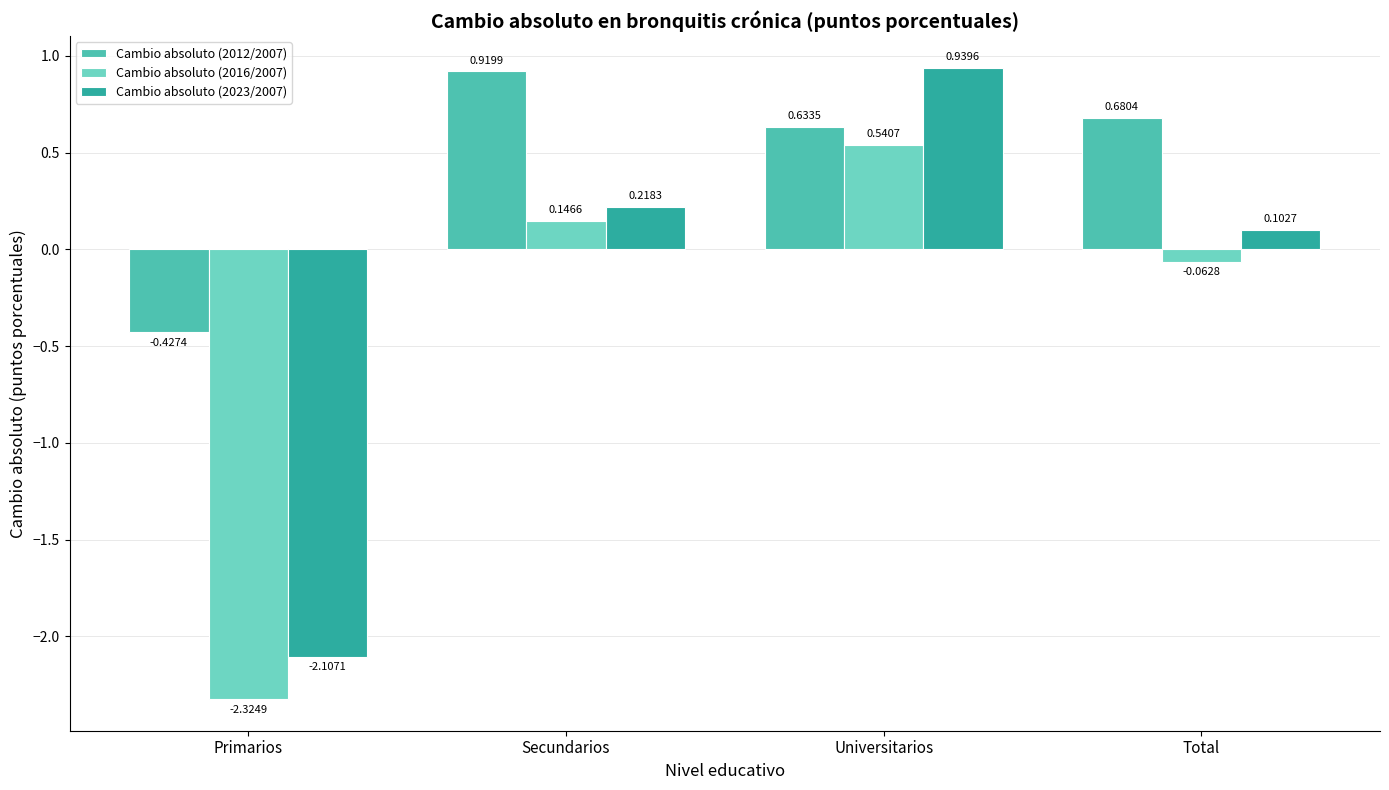

Which category has the highest value in the Cambio absoluto (2012/2007) series?

Secundarios